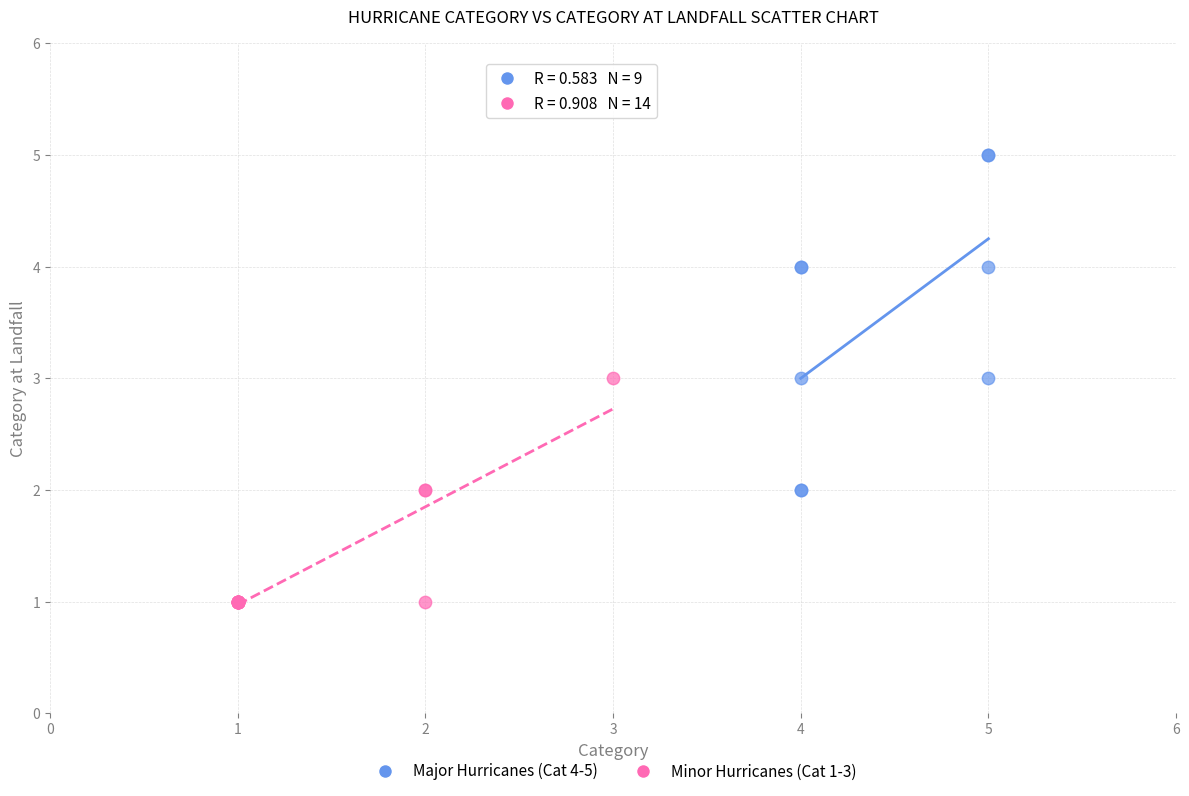

Which series reaches the maximum Y coordinate?

Major Hurricanes (Cat 4-5)